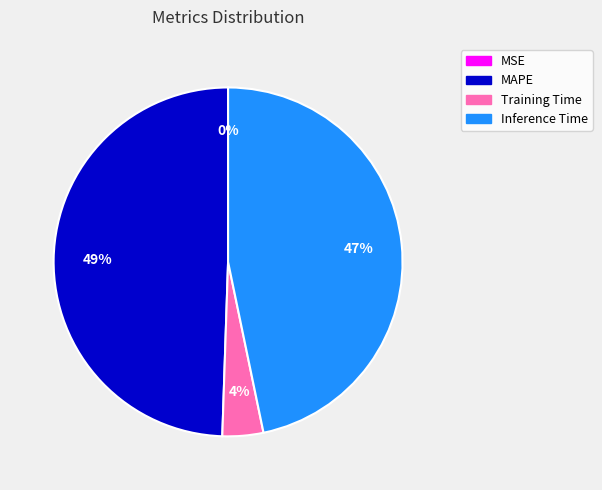

Which has a higher value, Training Time or MAPE?

MAPE